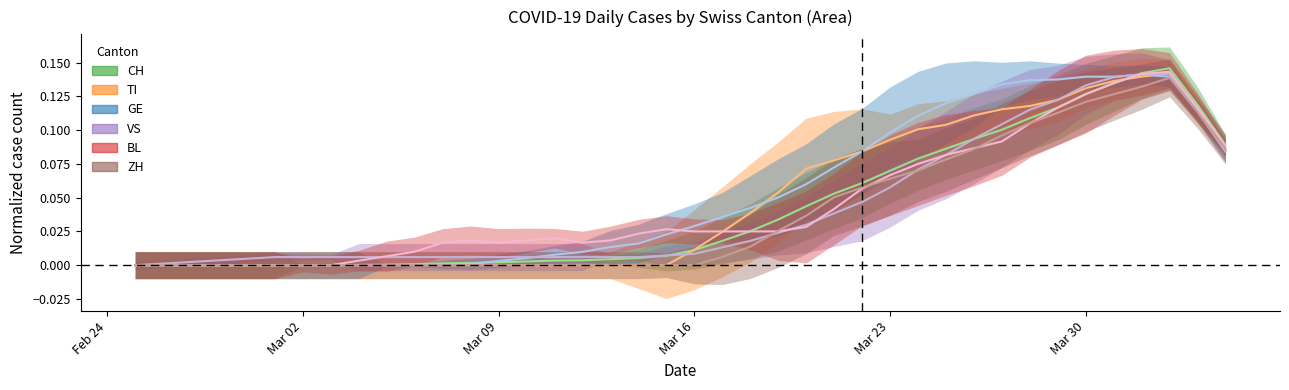

Which series has the largest total across all categories?

GE